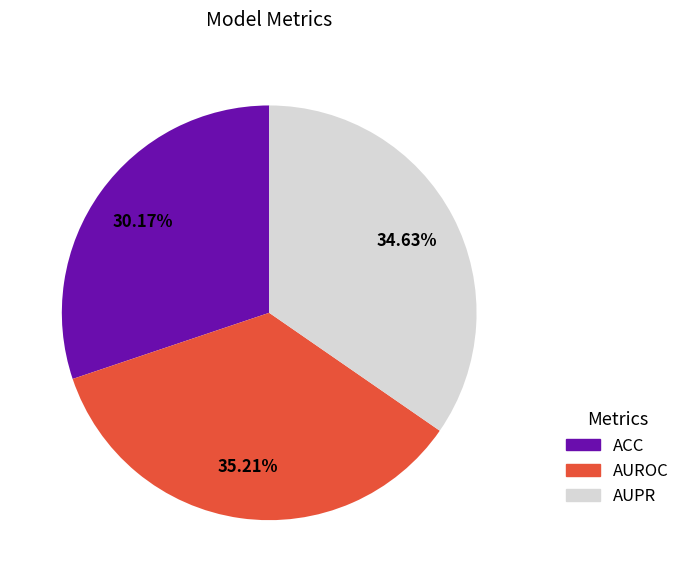

True or false: AUPR accounts for 28% of the total.

False